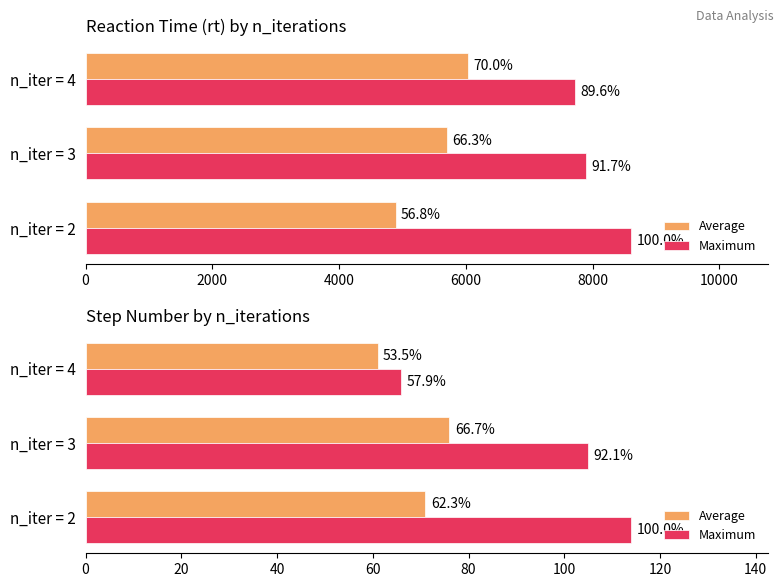

At how many categories does at least one series exceed 92?

2